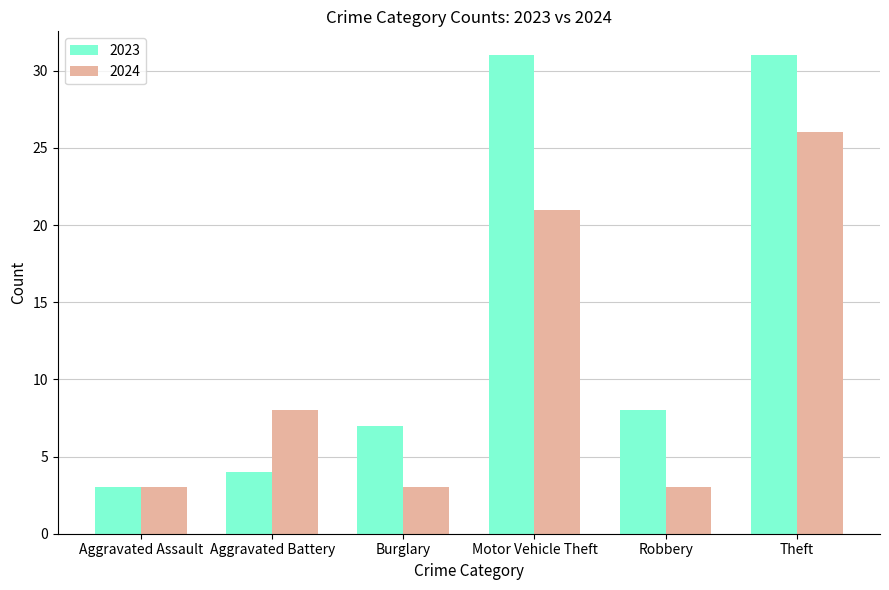

How many bars are there in total?

12